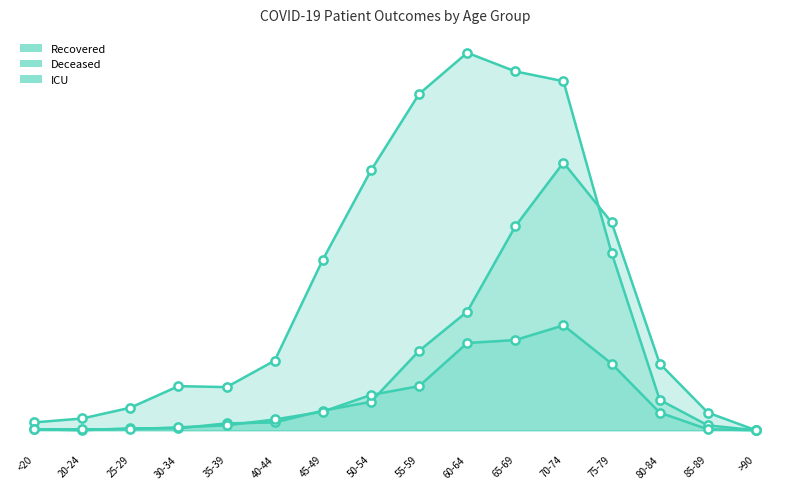

What is the total value across all series at 75-79?

461